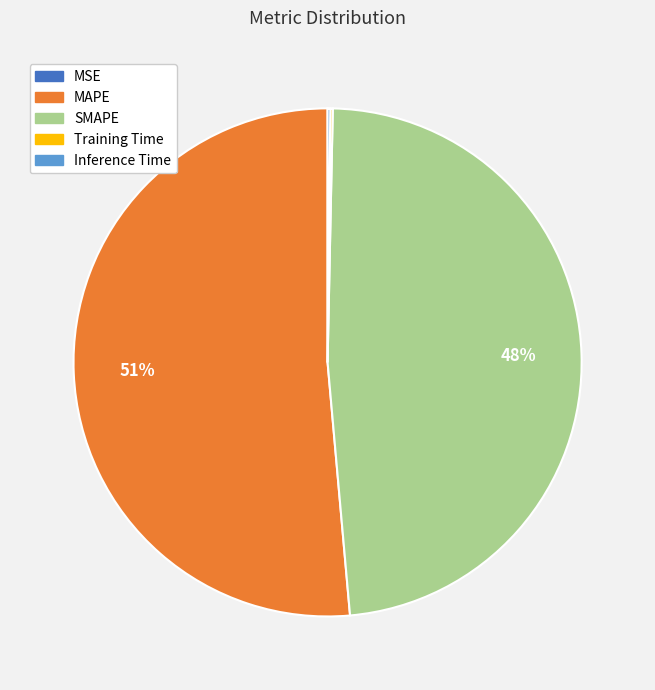

What is the ratio of the value at SMAPE to the value at MAPE?

0.9